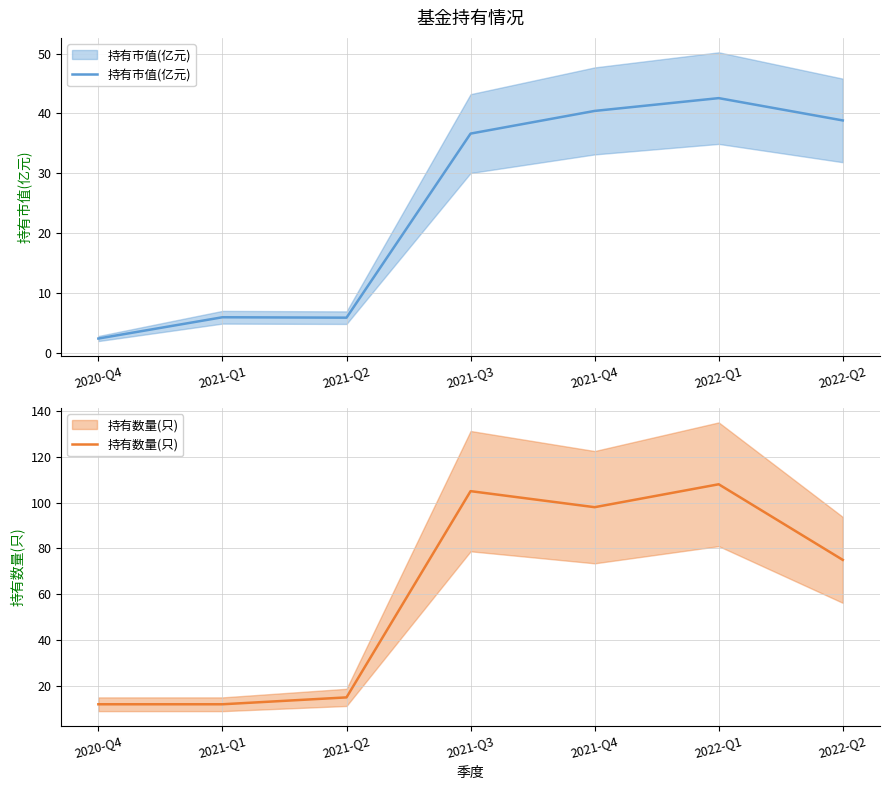

Is this an area chart (filled region under the line)?

No